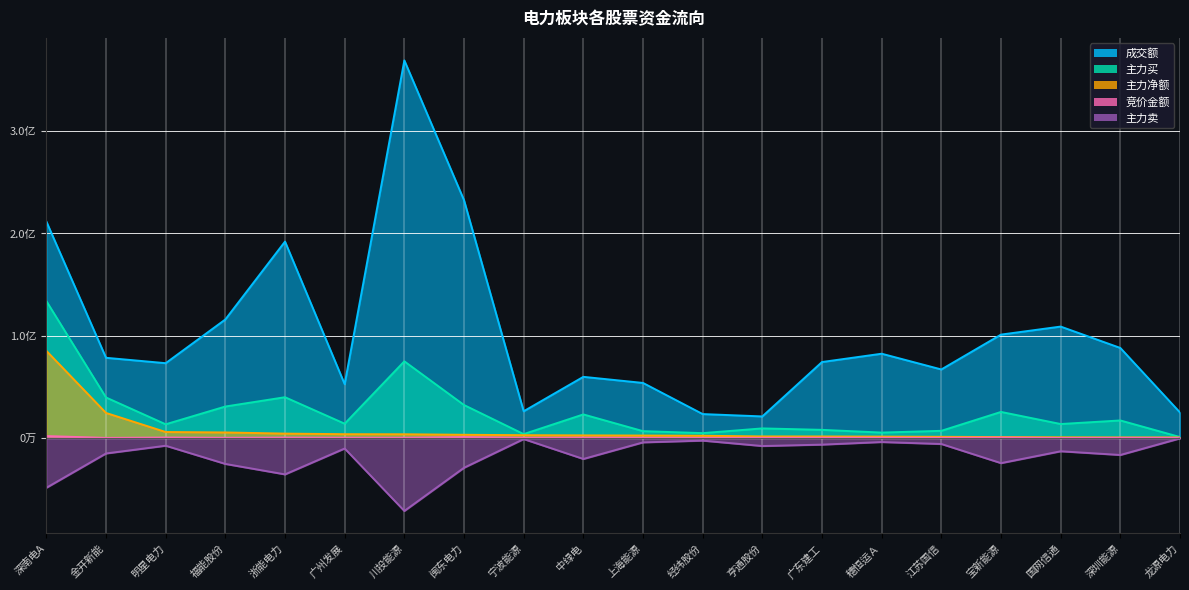

True or false: 主力买 has a value of 14516036 at 亨通股份.

False